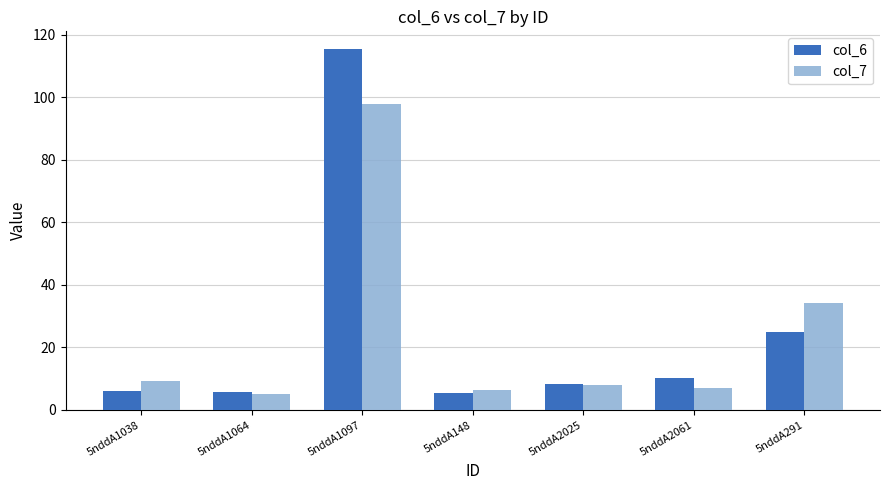

Which series has the largest range (max minus min)?

col_6